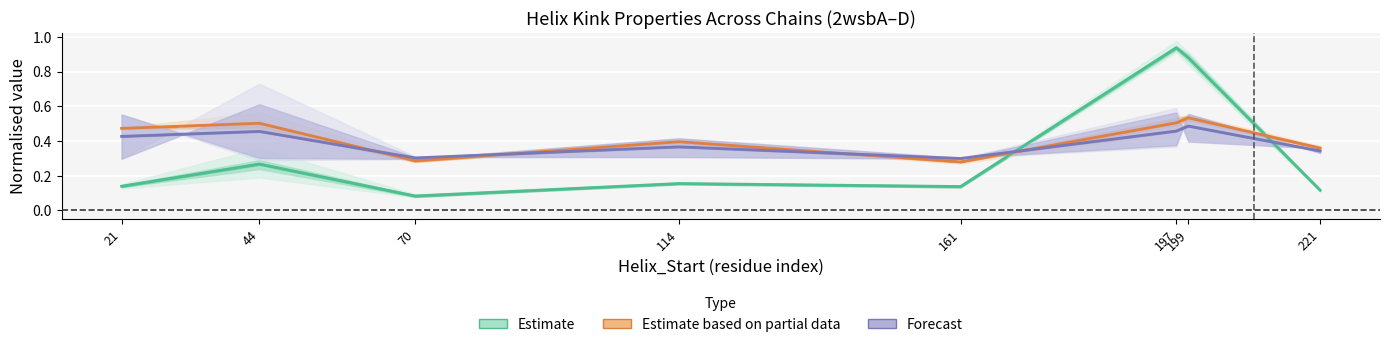

Rank the categories by Estimate based on partial data value from highest to lowest.

199, 197, 44, 21, 114, 221, 70, 161